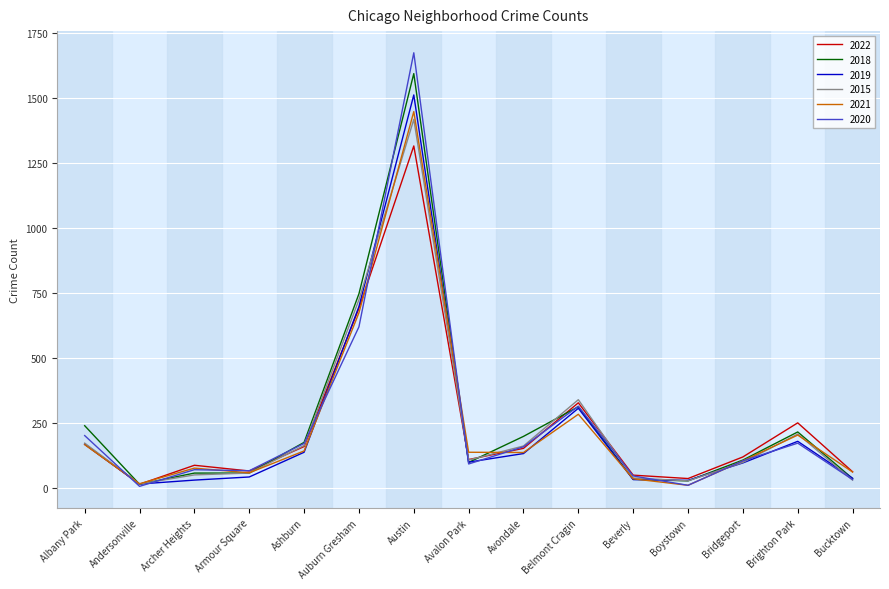

Which series has the widest spread of values?

2020